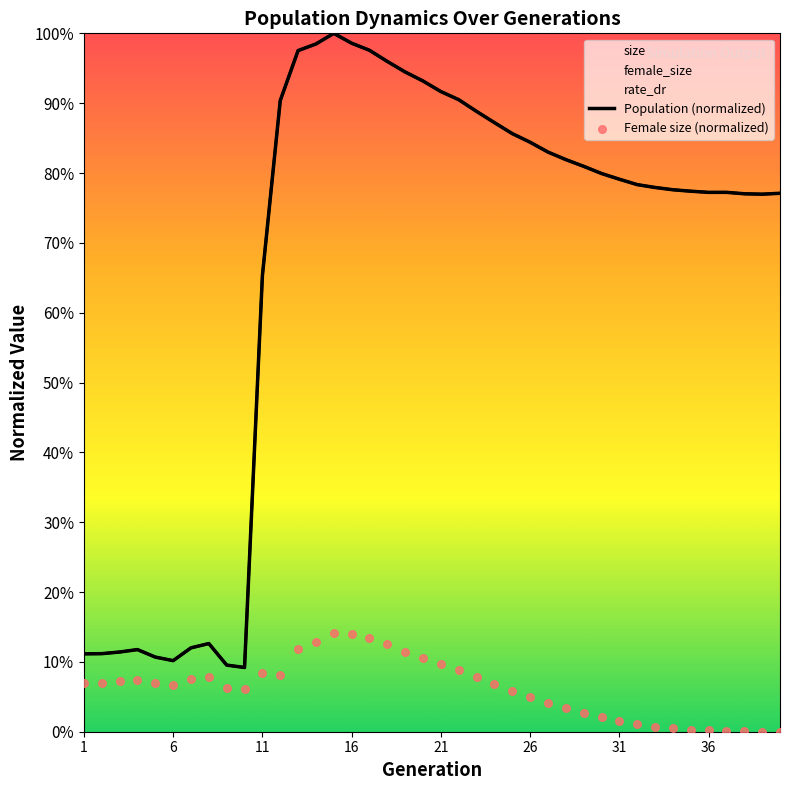

Which series reaches the maximum Y coordinate?

Population (normalized)